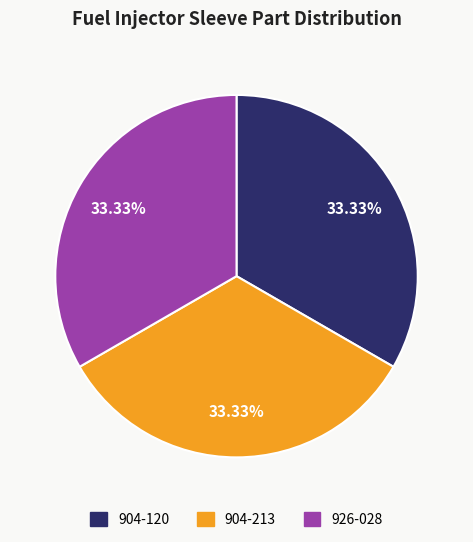

What is the ratio of the value at 904-120 to the value at 926-028?

1.0